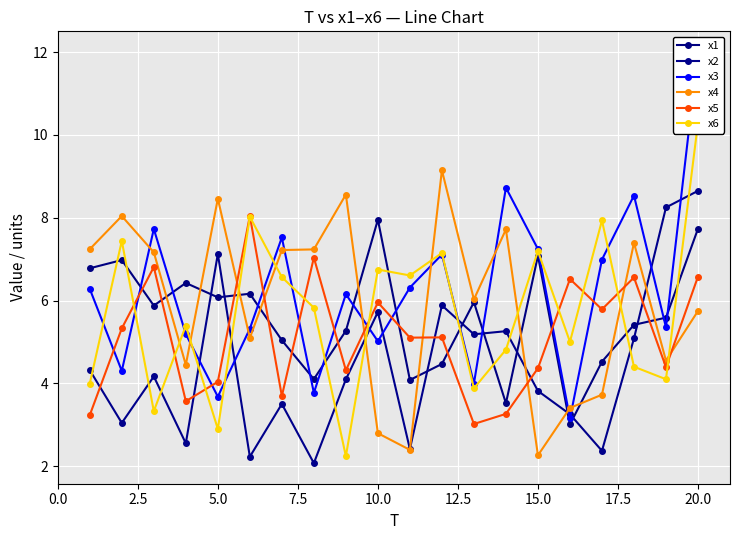

In x3, how many points are lower than both neighbors (excluding endpoints)?

7